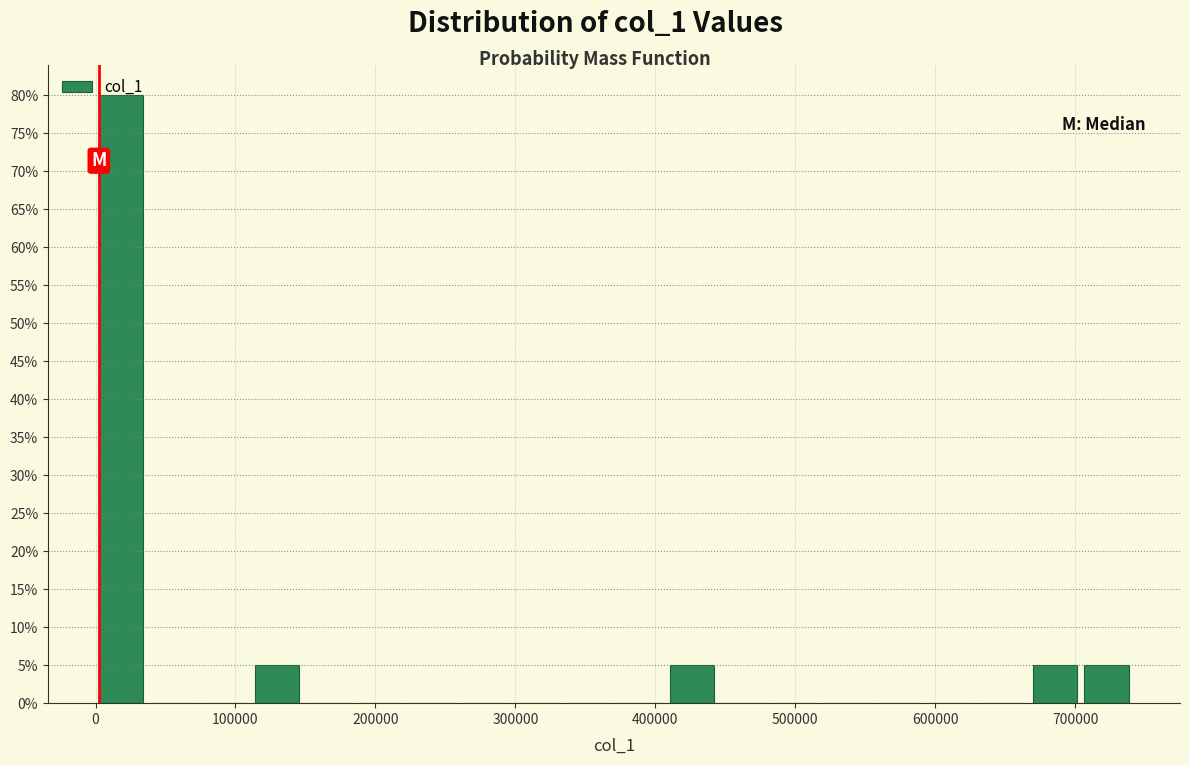

Read against the x-axis, roughly where is the centre of the tallest bar?

20000